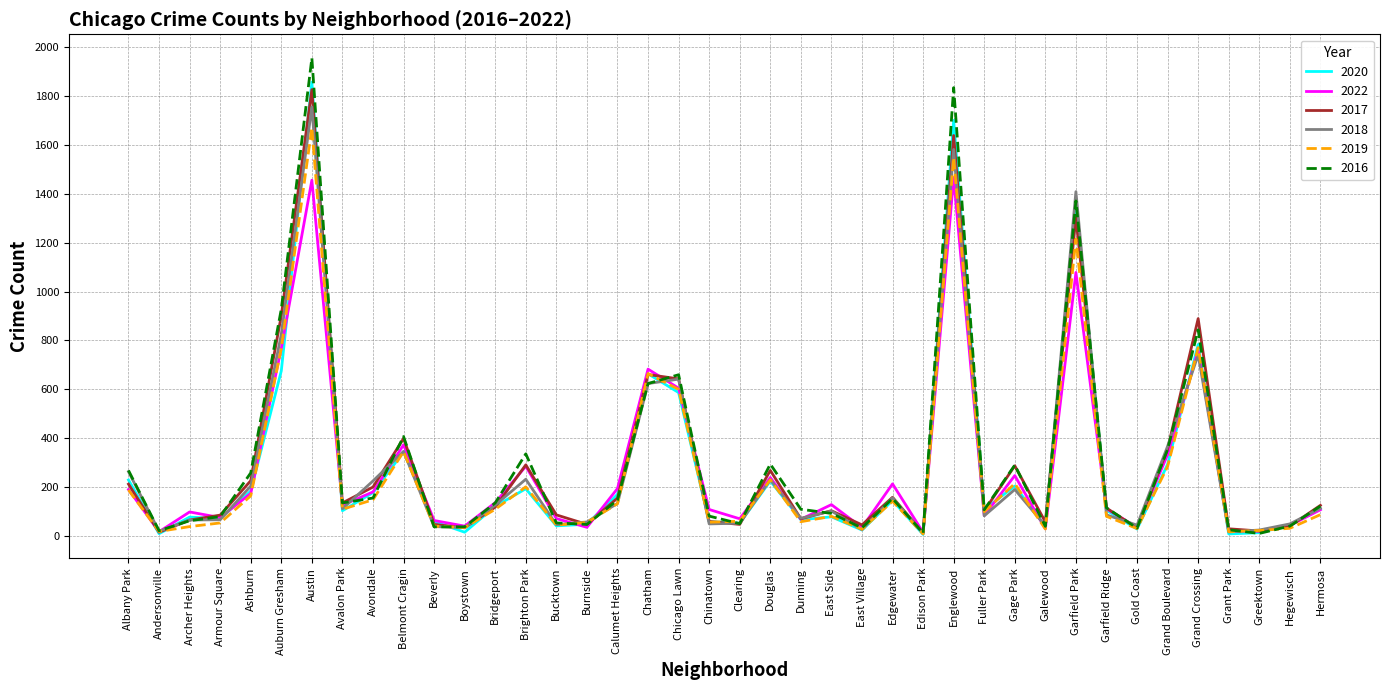

True or false: 2020 and 2022 cross at least once.

True